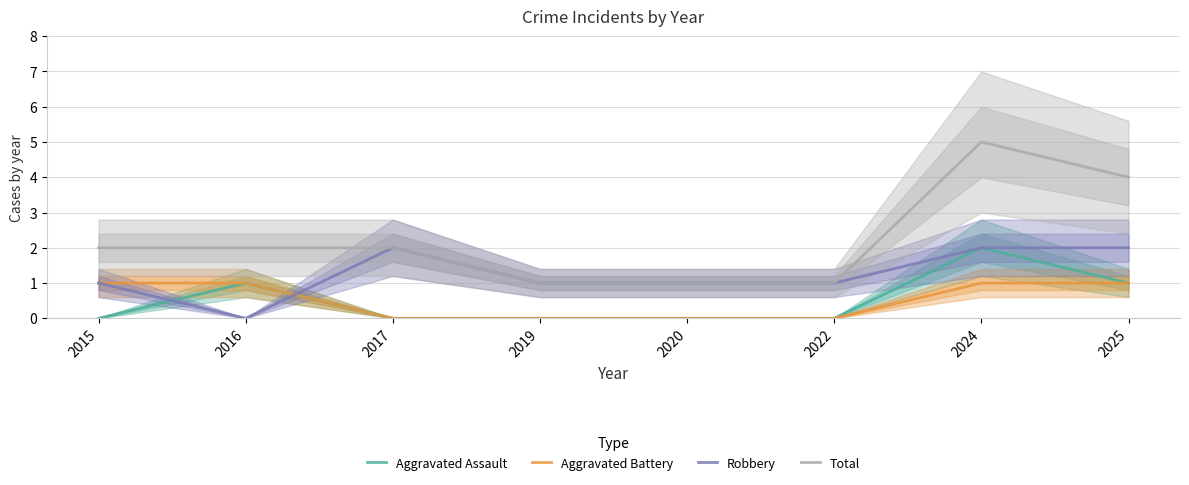

Between 2015 and 2025, which series saw the biggest shift?

Total